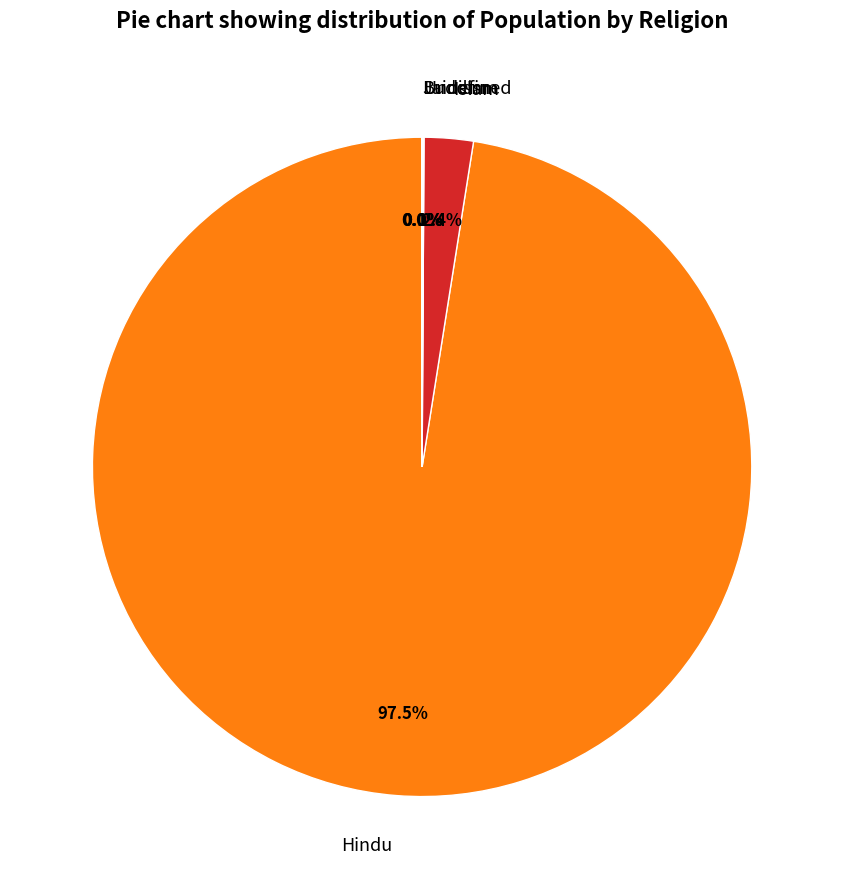

Does Islam account for over 50% of the chart?

No